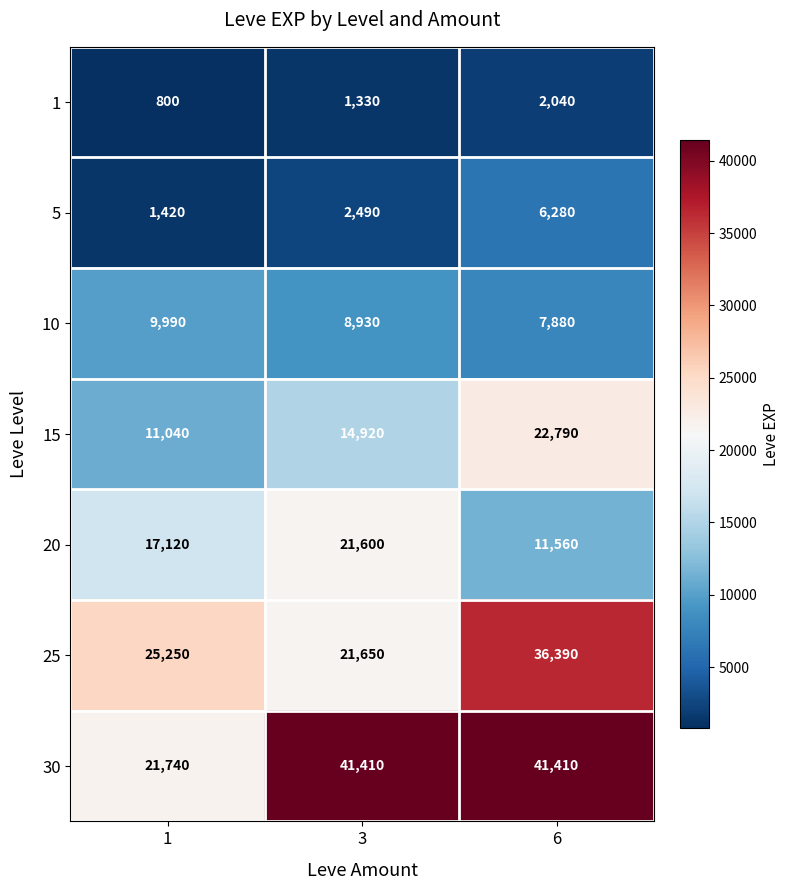

Where is 5 nearest to the value 3850?

3